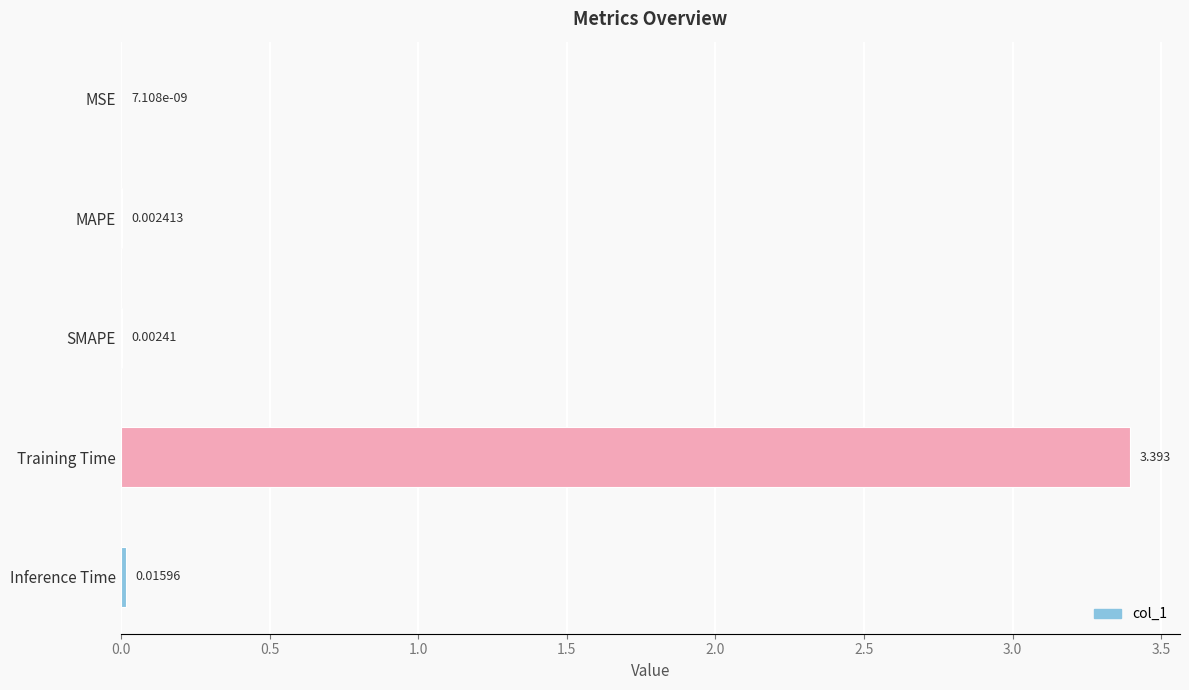

Where is the data nearest to the value 1?

Inference Time